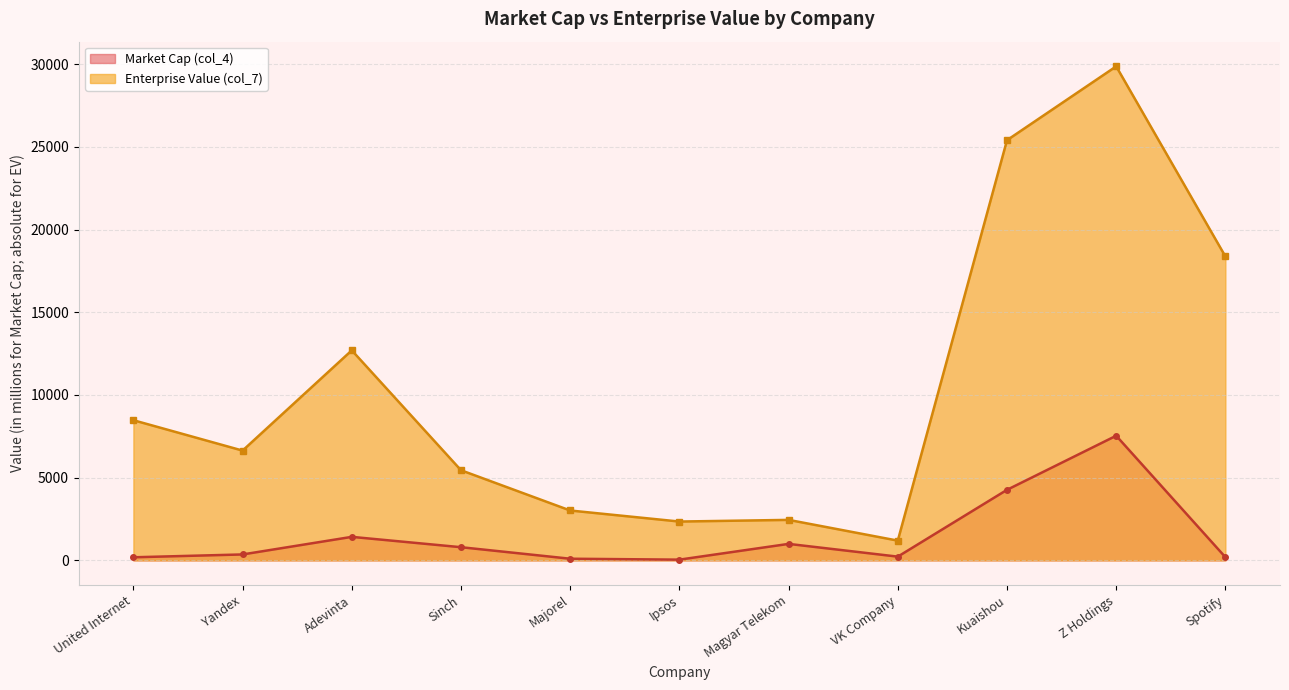

What is the sum of all Market Cap (col_4) values?

16126.7